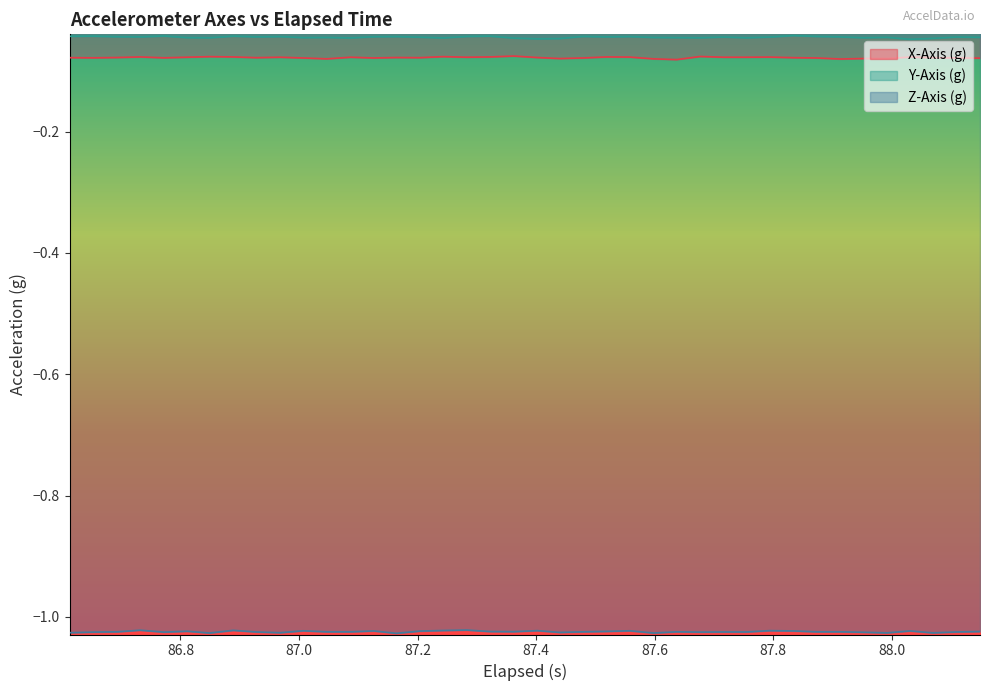

Reading left to right, list all the values displayed in this chart.

X-Axis (g): -0.1	-0.1	-0.1	-0.1	-0.1	-0.1	-0.1	-0.1	-0.1	-0.1	-0.1	-0.1	-0.1	-0.1	-0.1	-0.1	-0.1	-0.1	-0.1	-0.1	-0.1	-0.1	-0.1	-0.1	-0.1	-0.1	-0.1	-0.1	-0.1	-0.1	-0.1	-0.1	-0.1	-0.1	-0.1	-0.1	-0.1	-0.1	-0.1	-0.1
Y-Axis (g): -0.0	-0.0	-0.0	-0.0	-0.0	-0.0	-0.0	-0.0	-0.0	-0.0	-0.0	-0.0	-0.0	-0.0	-0.0	-0.0	-0.0	-0.0	-0.0	-0.0	-0.0	-0.0	-0.0	-0.0	-0.0	-0.0	-0.0	-0.0	-0.0	-0.0	-0.0	-0.0	-0.0	-0.0	-0.0	-0.0	-0.0	-0.0	-0.0	-0.0
Z-Axis (g): -1.0	-1.0	-1.0	-1.0	-1.0	-1.0	-1.0	-1.0	-1.0	-1.0	-1.0	-1.0	-1.0	-1.0	-1.0	-1.0	-1.0	-1.0	-1.0	-1.0	-1.0	-1.0	-1.0	-1.0	-1.0	-1.0	-1.0	-1.0	-1.0	-1.0	-1.0	-1.0	-1.0	-1.0	-1.0	-1.0	-1.0	-1.0	-1.0	-1.0